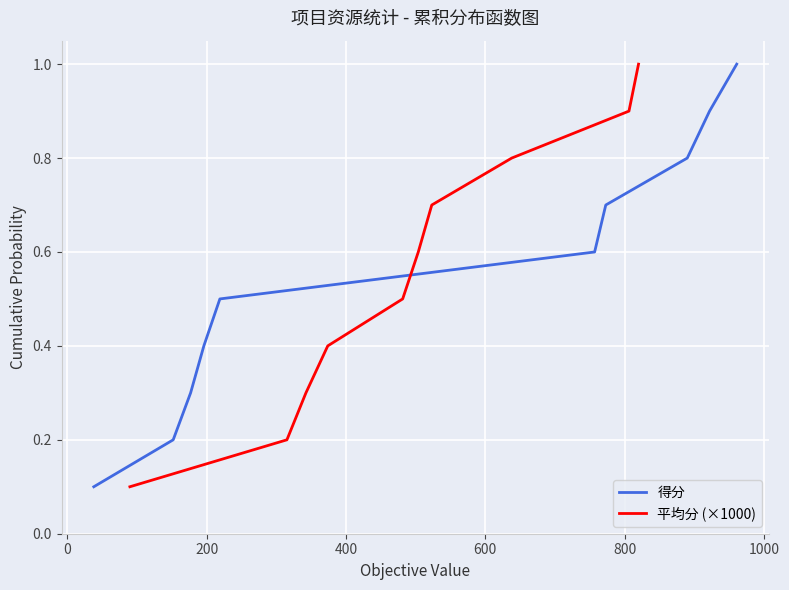

True or false: 平均分 (×1000) has more than 0 points higher than both neighbors.

False